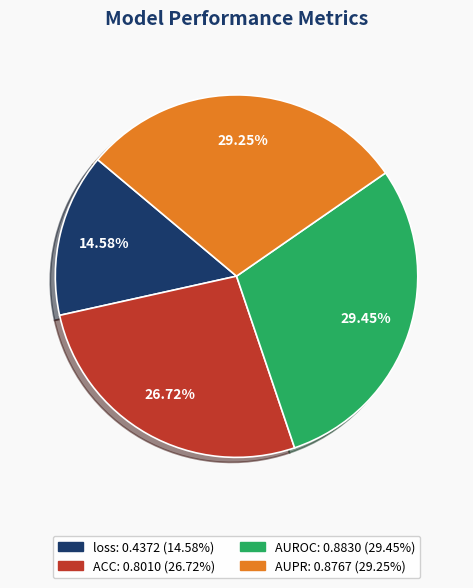

What percentage is the loss slice, to the nearest percent?

15%